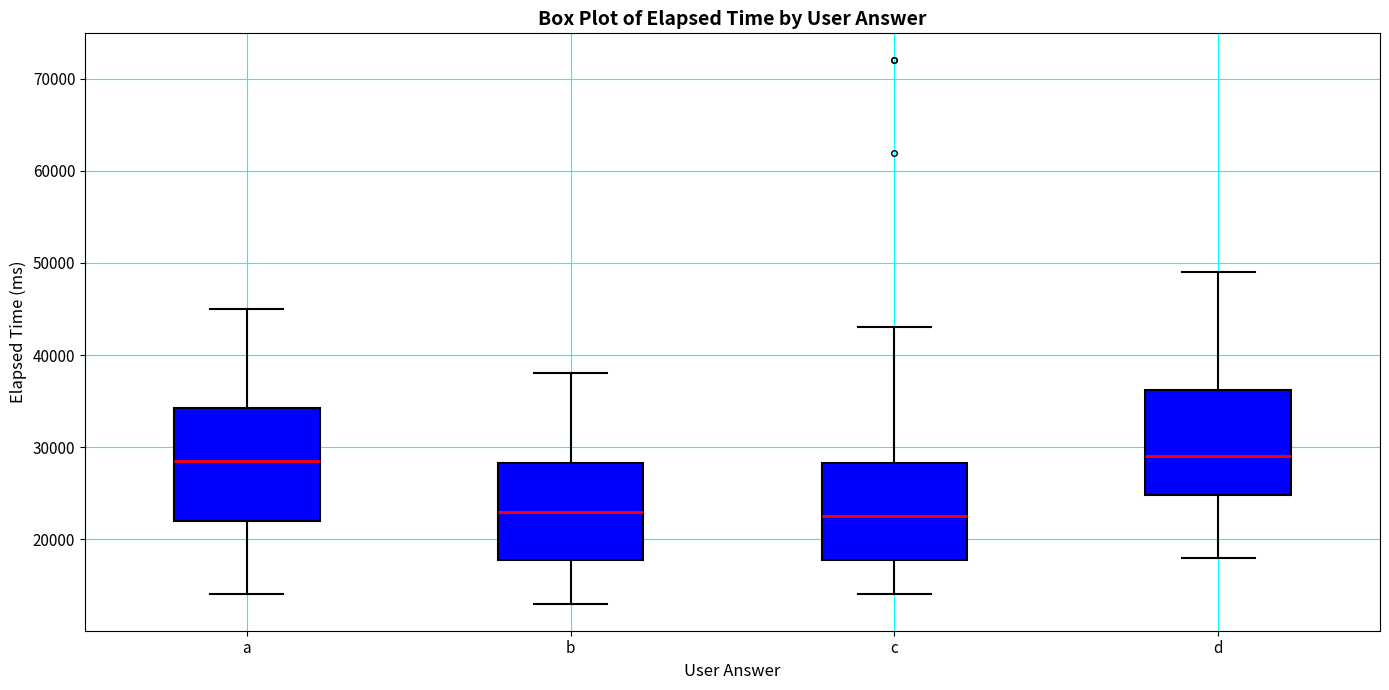

Reading left to right, read every box against the y-axis: the position of its median line, the range the box covers, and the ends of its whiskers. The values are not printed on the chart, so give them approximately, as read against the axis.

a: median 29000, box 22000 to 34000, whiskers 14000 to 45000
b: median 23000, box 18000 to 28000, whiskers 13000 to 38000
c: median 23000, box 18000 to 28000, whiskers 14000 to 43000
d: median 29000, box 25000 to 36000, whiskers 18000 to 49000